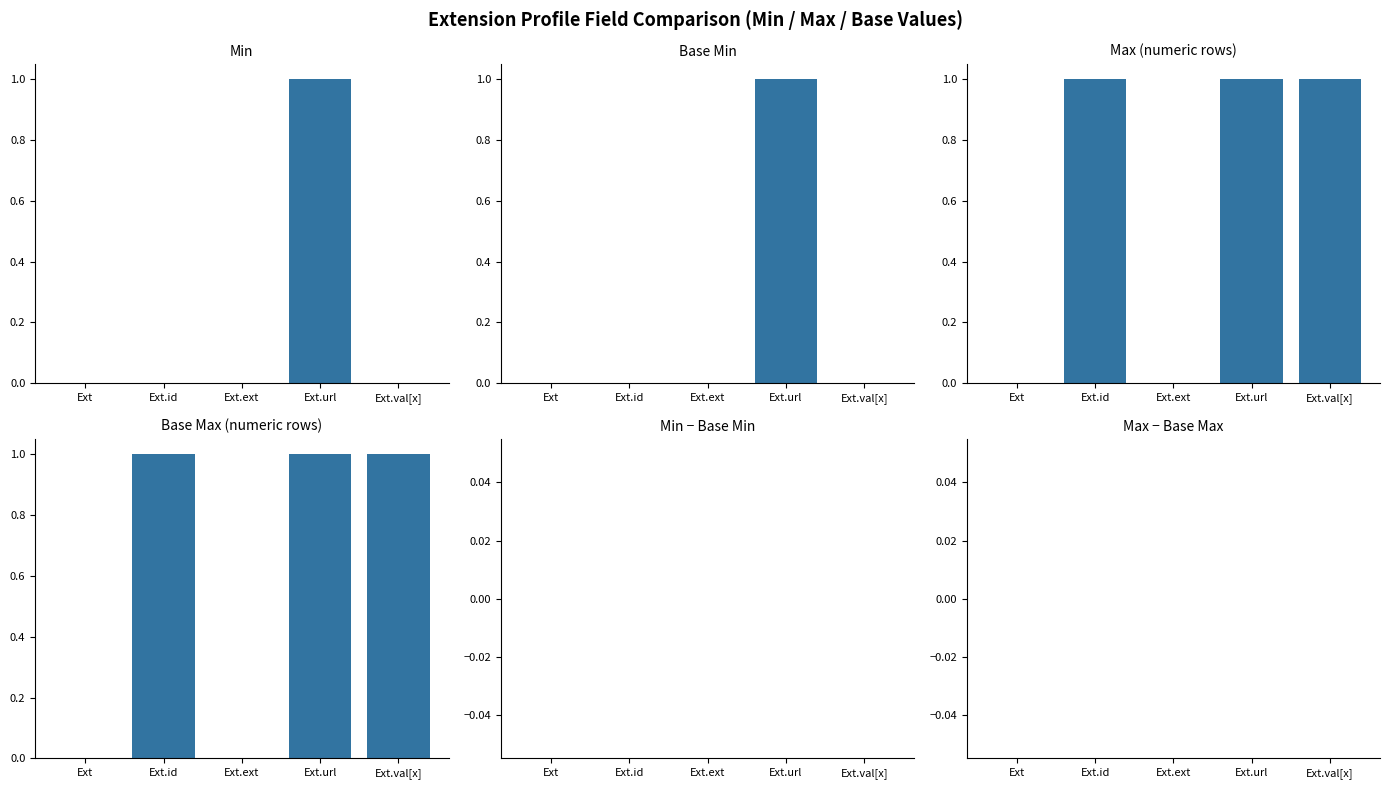

Reading left to right, extract all data points from this chart.

Min: 0	0	0	1	0
Base Min: 0	0	0	1	0
Max (numeric rows): 0	1	0	1	1
Base Max (numeric rows): 0	1	0	1	1
Min − Base Min: 0	0	0	0	0
Max − Base Max: 0	0	0	0	0